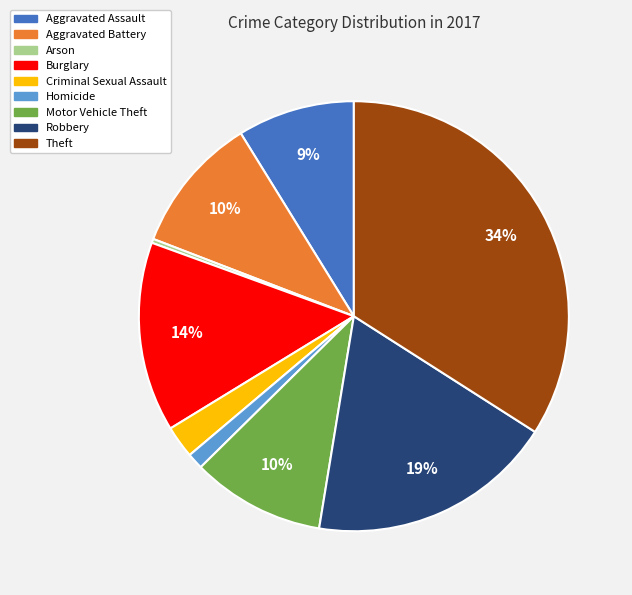

Do Criminal Sexual Assault and Aggravated Assault together represent more than half of the pie?

No